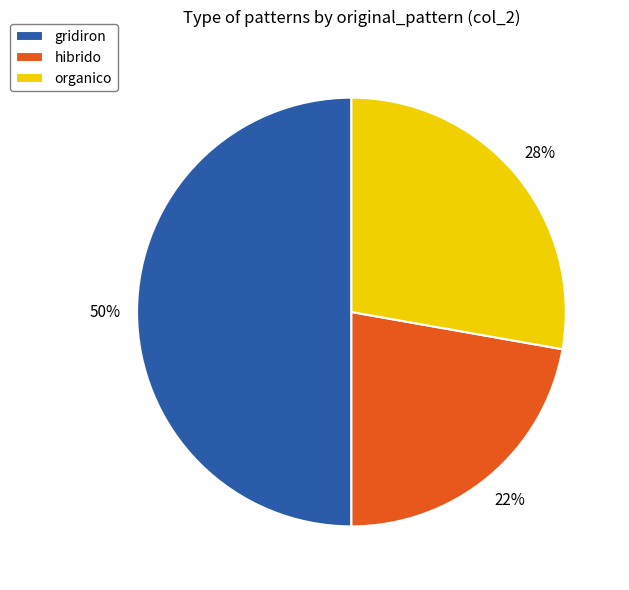

To the nearest percent, what is the combined percentage of gridiron and hibrido?

72%